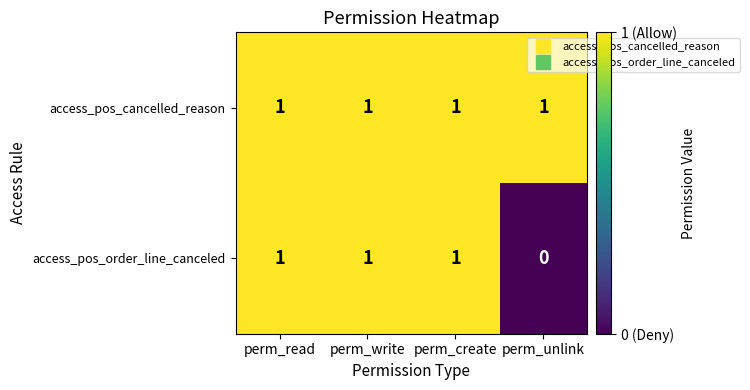

What is the sum of all access_pos_cancelled_reason values?

4